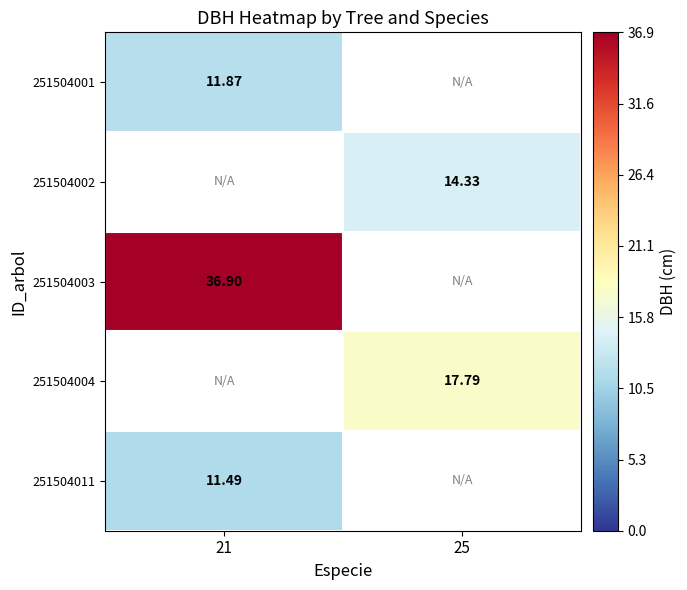

Which label corresponds to the largest value in the chart?

21